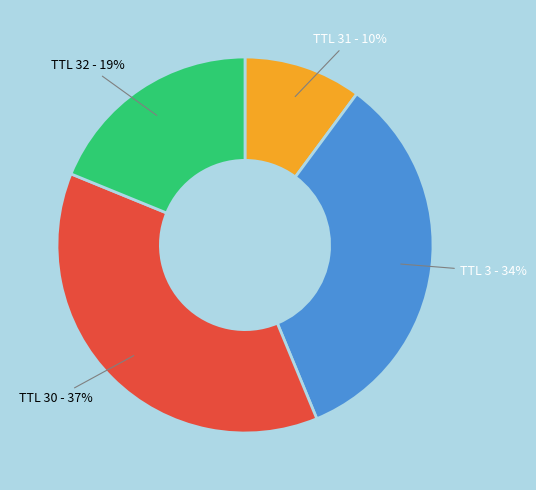

What is the smallest slice in the pie chart?

TTL 31 - 10%